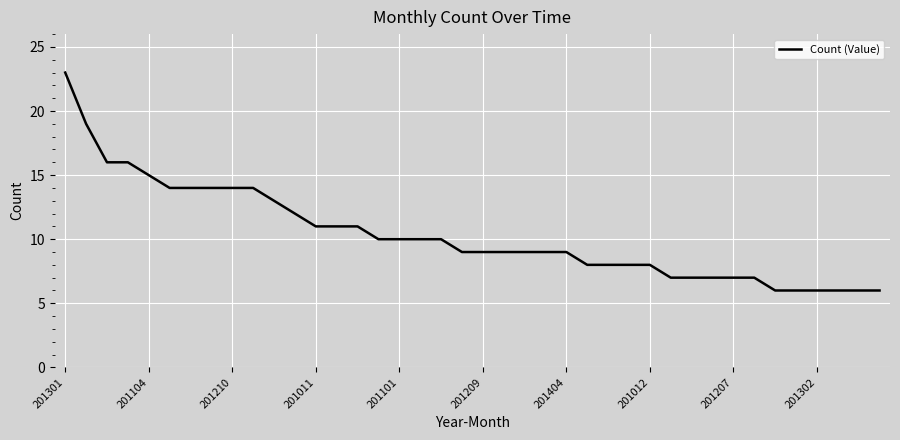

What is the smallest value displayed?

6